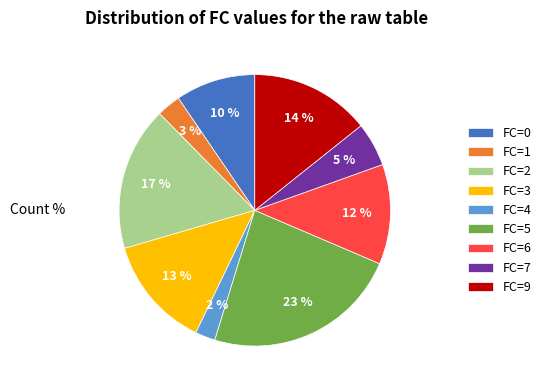

To the nearest percent, what portion does FC=7 represent?

5%